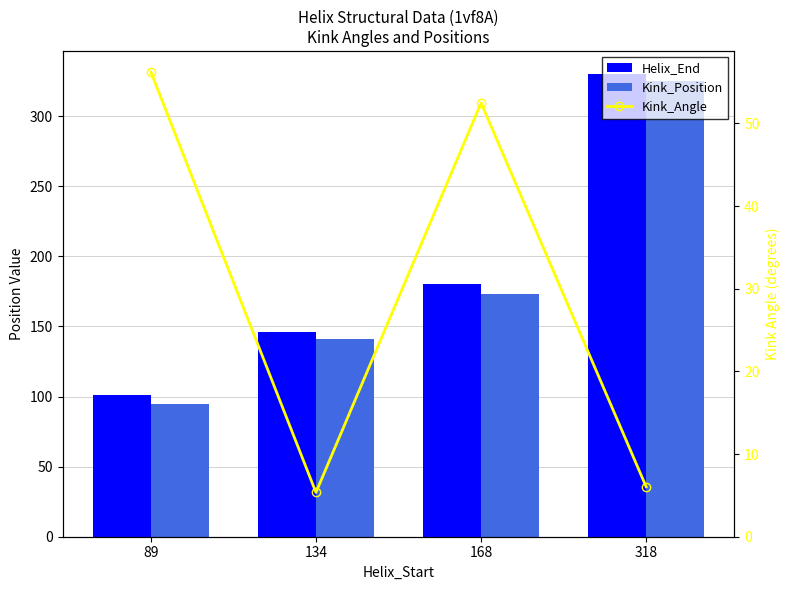

What is the total value across all series at 168?

405.5